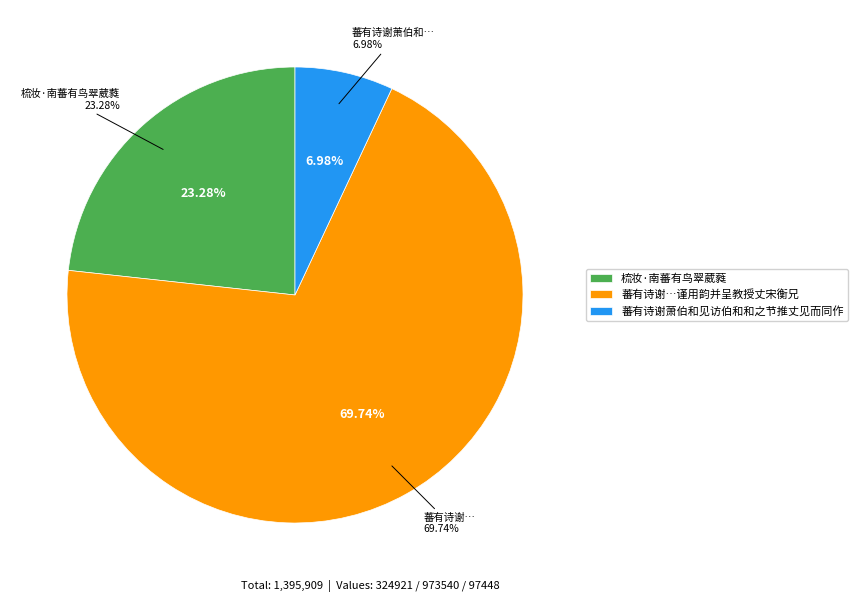

How many slices are in this pie chart?

3